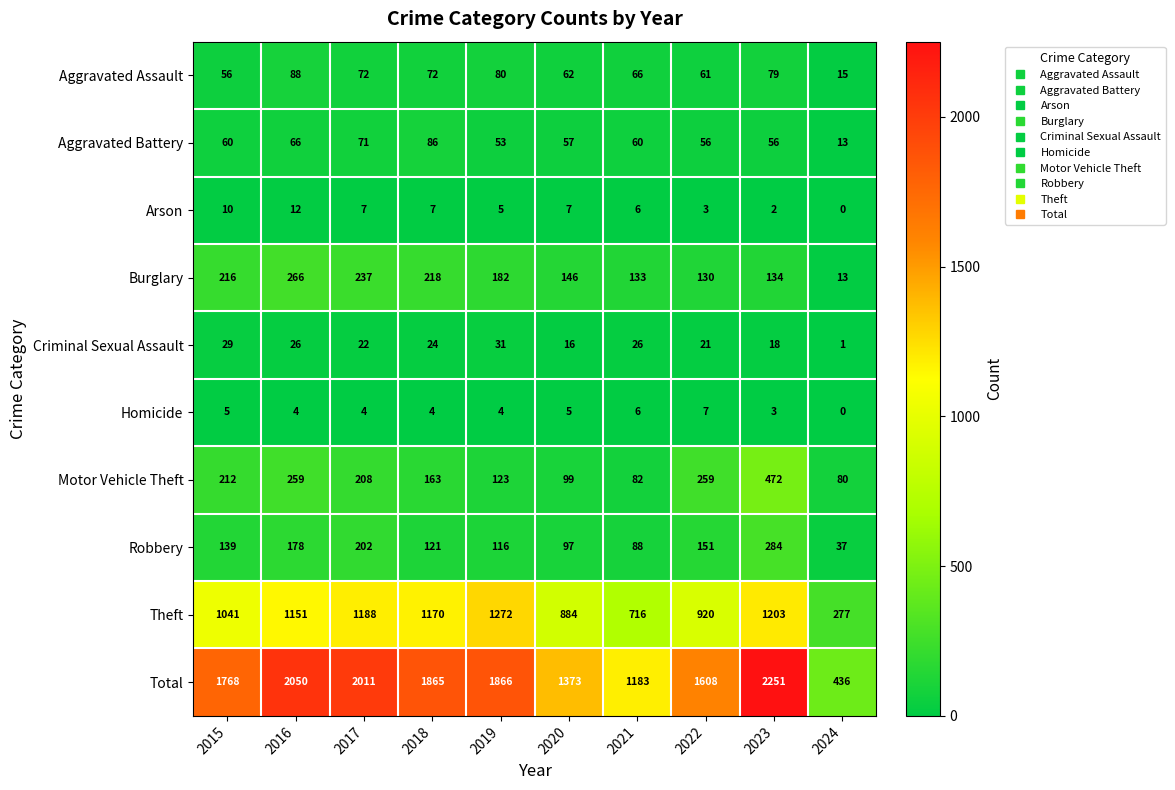

What is the difference between the Theft values at 2021 and 2018?

454